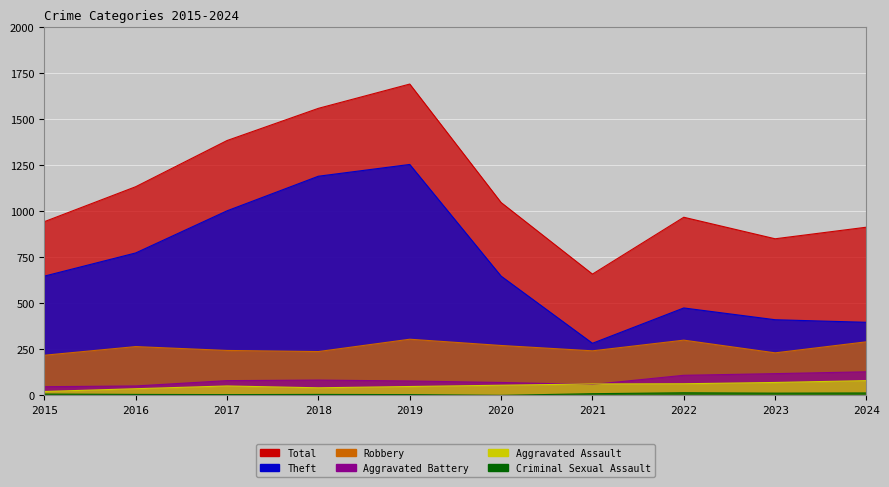

What is the difference between the Aggravated Battery values at 2024 and 2022?

19